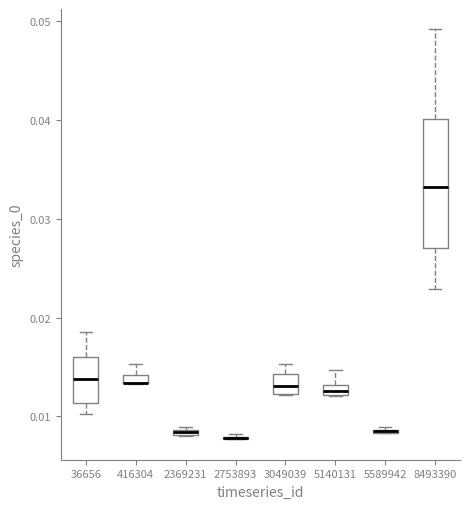

Where does the median line of the box at x = 3049039 sit on the y-axis? The values are not printed on the chart, so give them approximately, as read against the axis.

0.013